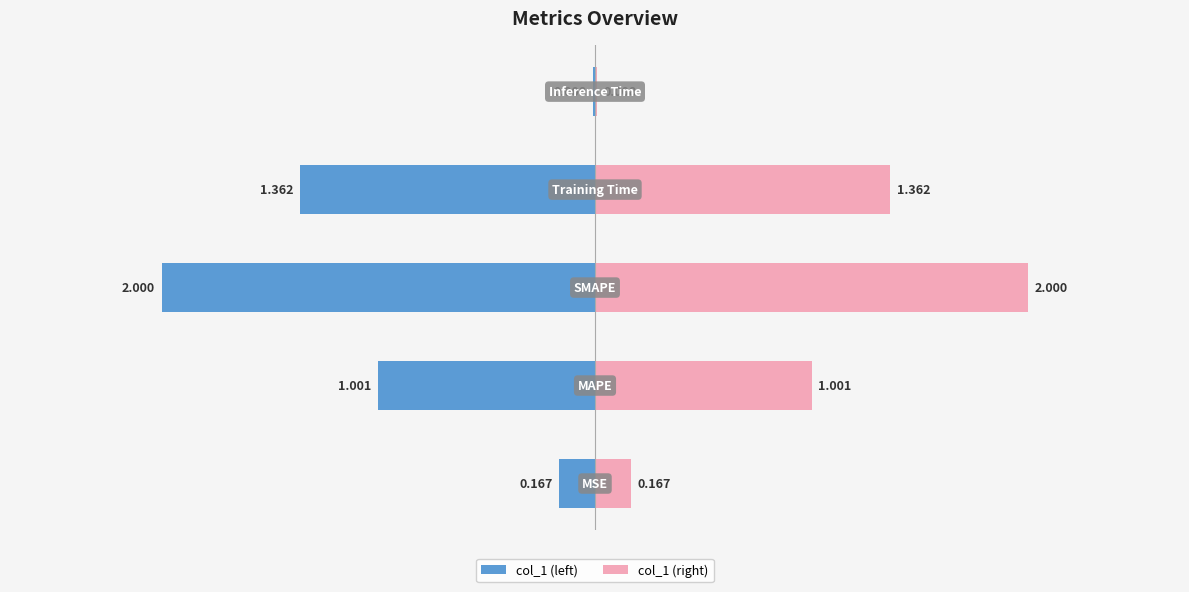

What is the average value of the col_1 (right) series?

0.9